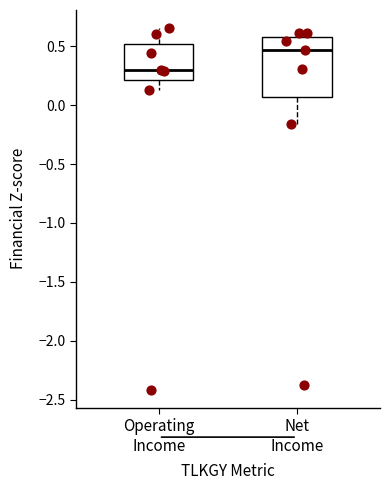

Which box's median line is the lowest?

Operating Income